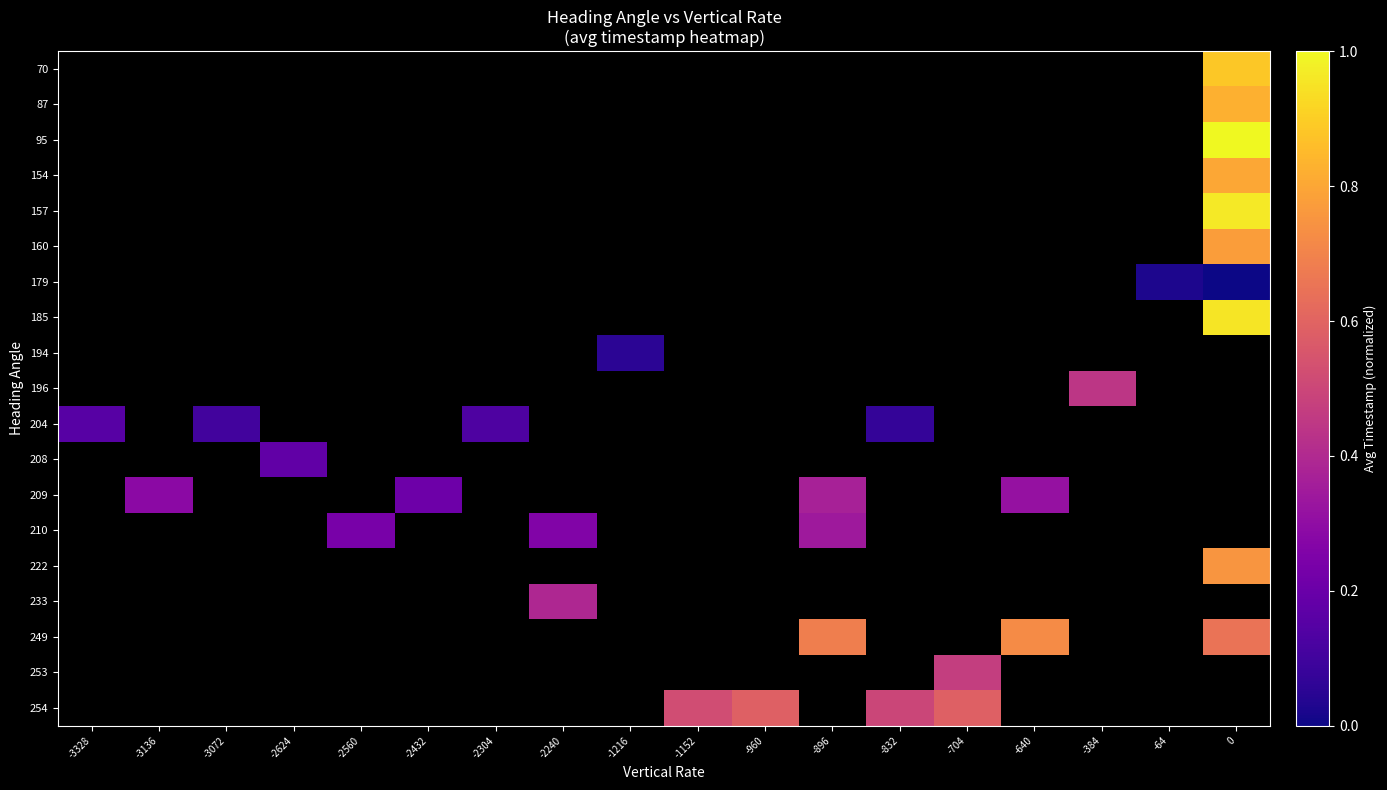

Which series has the widest spread of values?

204